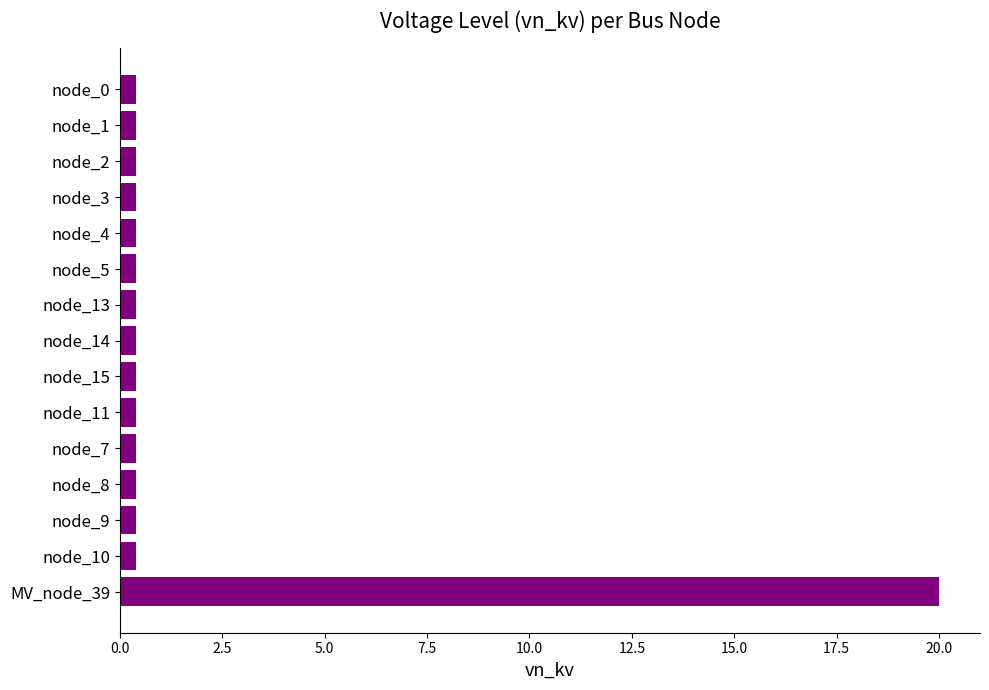

Reading top to bottom, extract all data points from this chart.

0.4	0.4	0.4	0.4	0.4	0.4	0.4	0.4	0.4	0.4	0.4	0.4	0.4	0.4	20.0